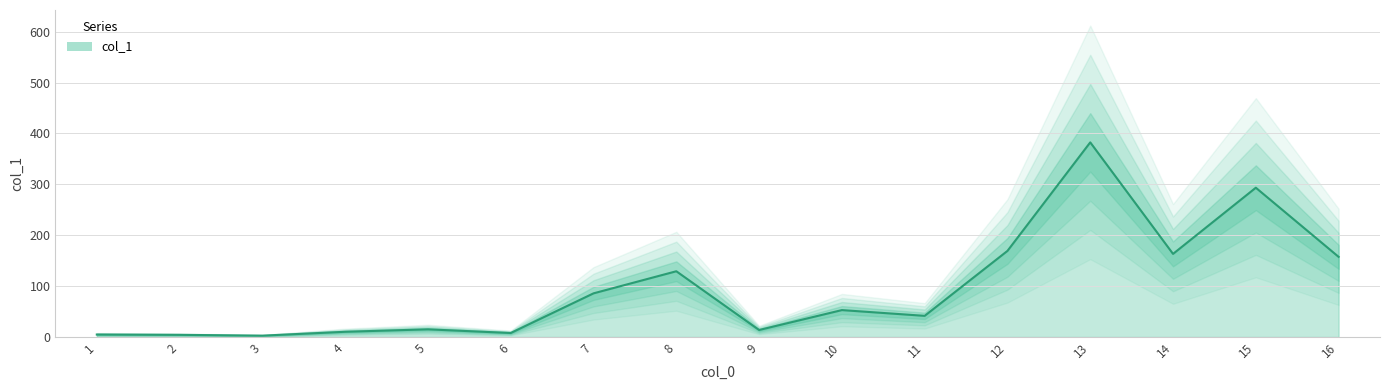

Reading left to right, what are all the values shown in this chart?

4.9	4.3	2.7	10.3	15.1	7.9	85.8	129.2	13.8	52.9	41.6	169.2	382.4	163.3	293.3	157.5